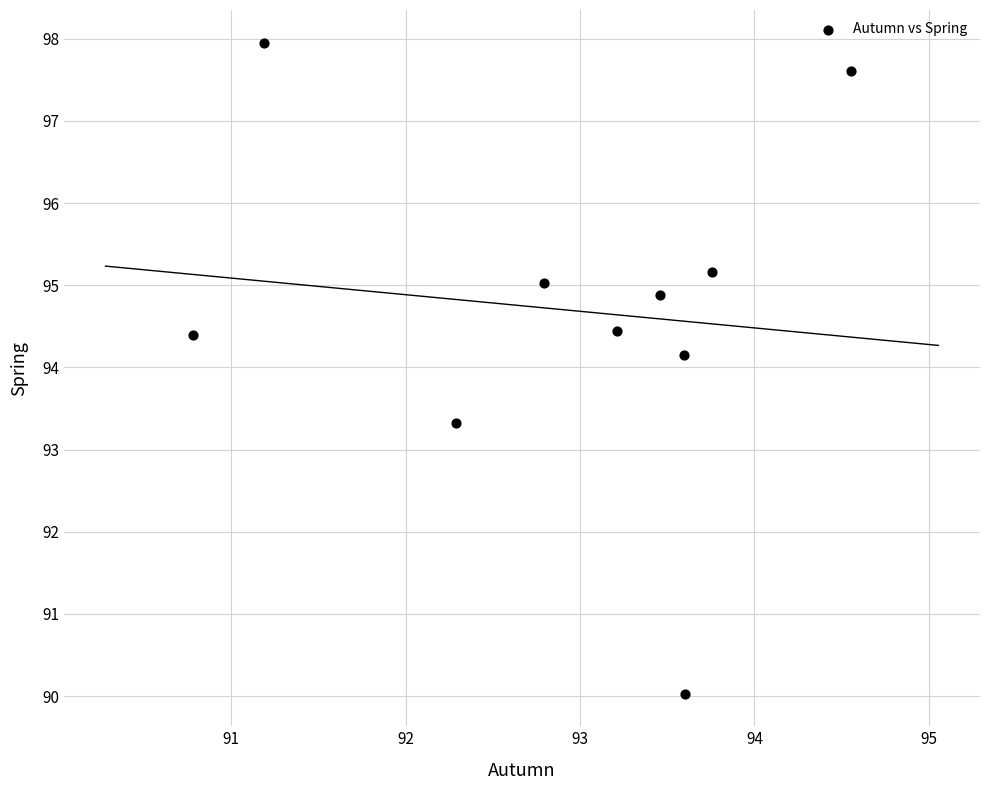

What is the range of Y values (max minus min)?

7.9